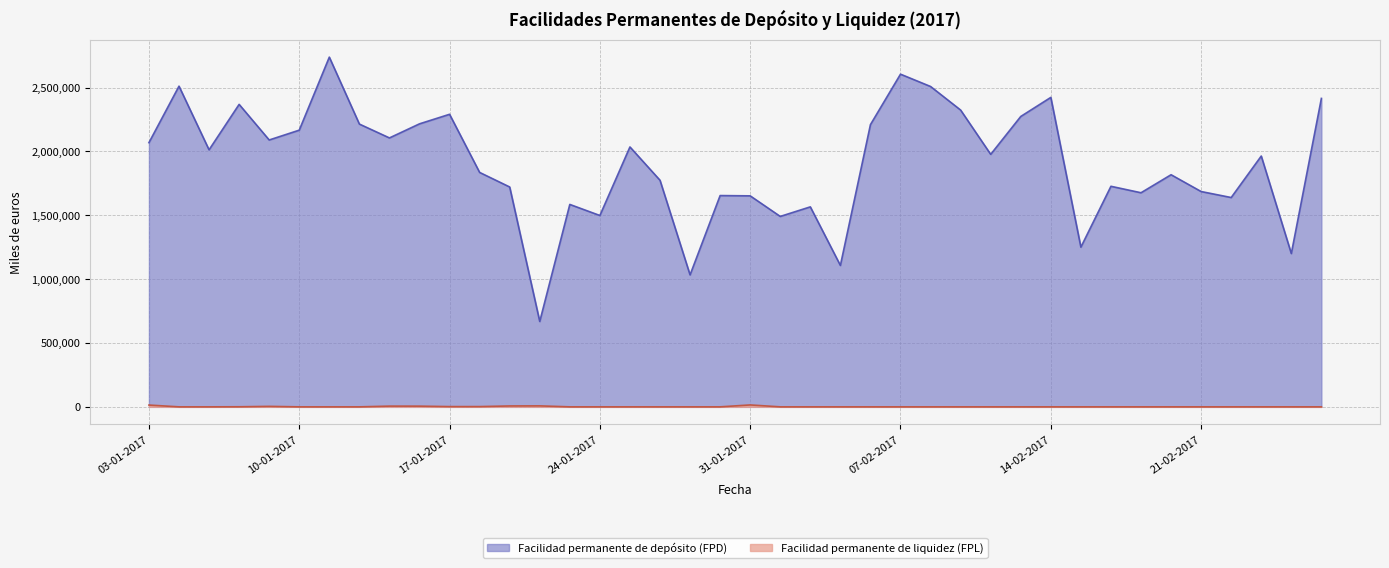

Reading right to left, what are all the values shown in this chart?

Facilidad permanente de depósito (FPD): 2415500	1200650	1964100	1639300	1686200	1817800	1676700	1727300	1250600	2423500	2274100	1977500	2324200	2508800	2605300	2210200	1107500	1566200	1491300	1652400	1654700	1033500	1774500	2035400	1498600	1585245	668700	1721800	1835900	2291150	2216400	2106084	2214590	2738790	2166900	2089970	2368780	2012910	2511341	2069005
Facilidad permanente de liquidez (FPL): 0	0	0	0	0	0	0	0	0	0	0	0	0	0	0	0	0	0	0	15000	0	0	0	0	0	0	7676	7008	2072	1965	5517	5738	0	0	0	3780	600	0	0	14086